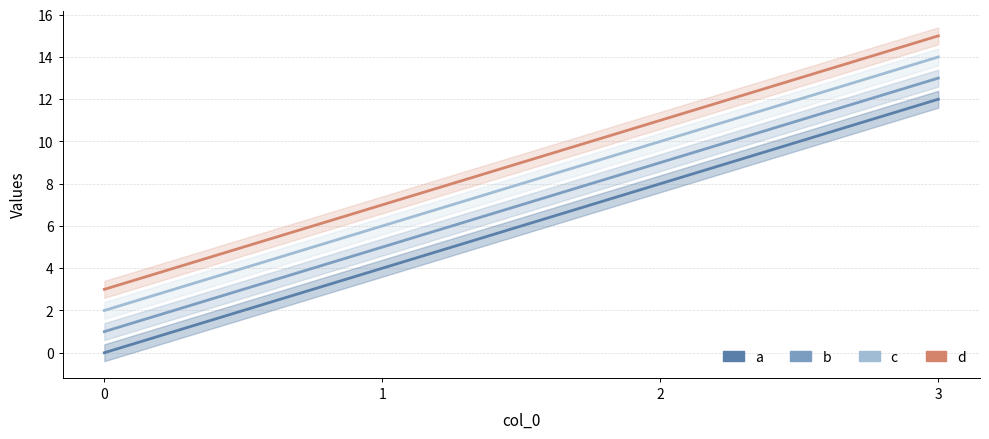

True or false: d and c cross at least once.

False